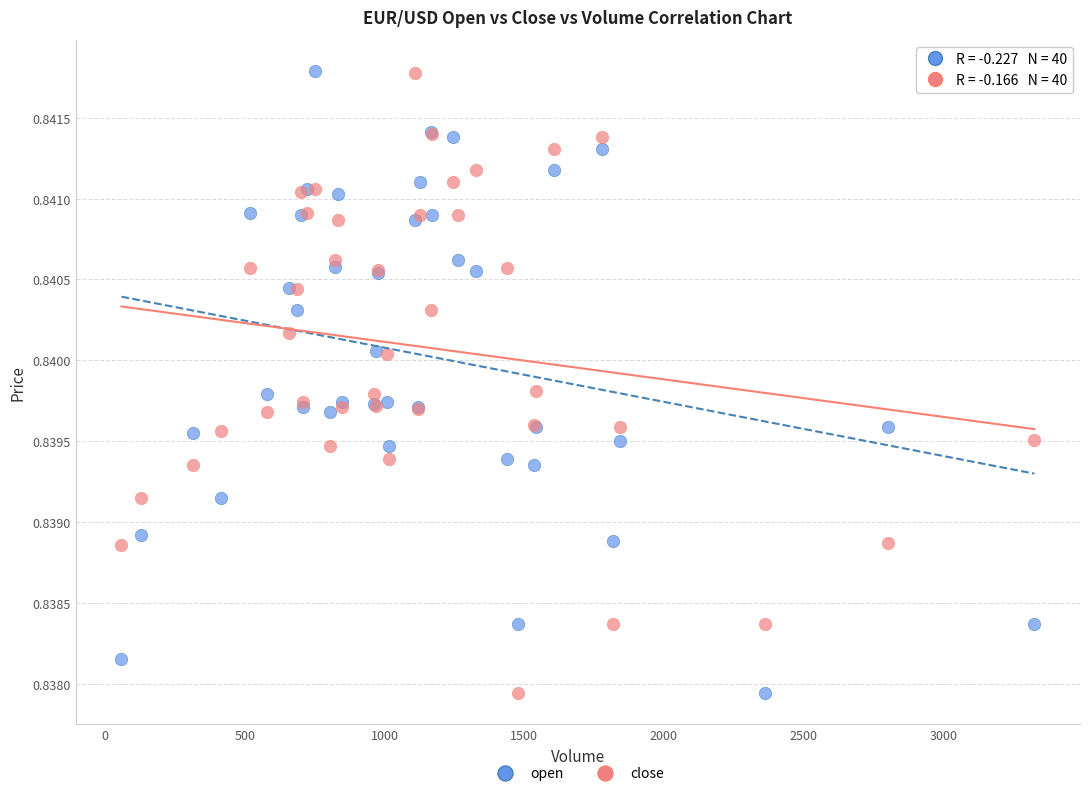

What are all the series names shown in the legend?

open, close